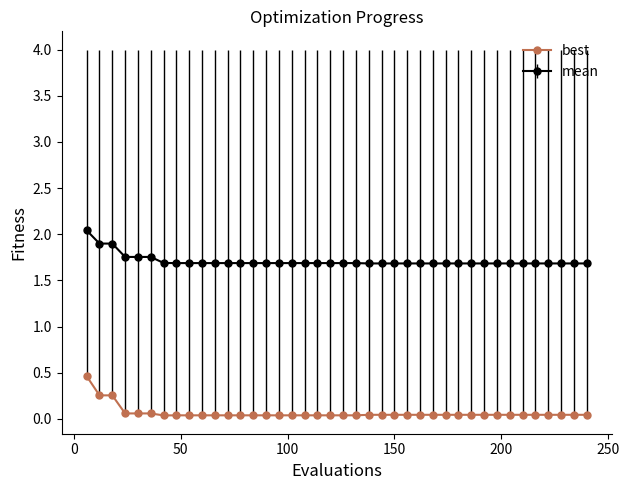

Which series has the widest spread of values?

best